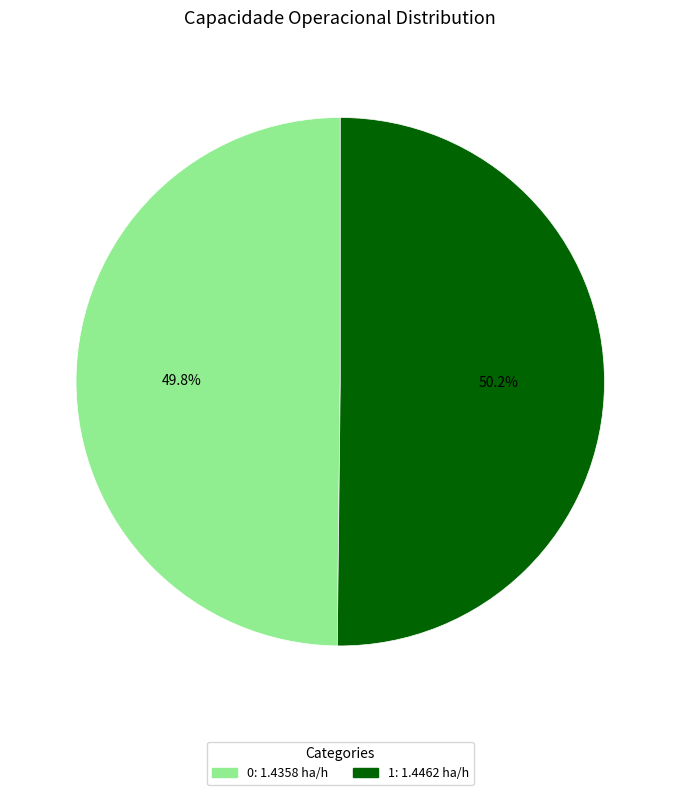

Count the number of slices in the pie.

2